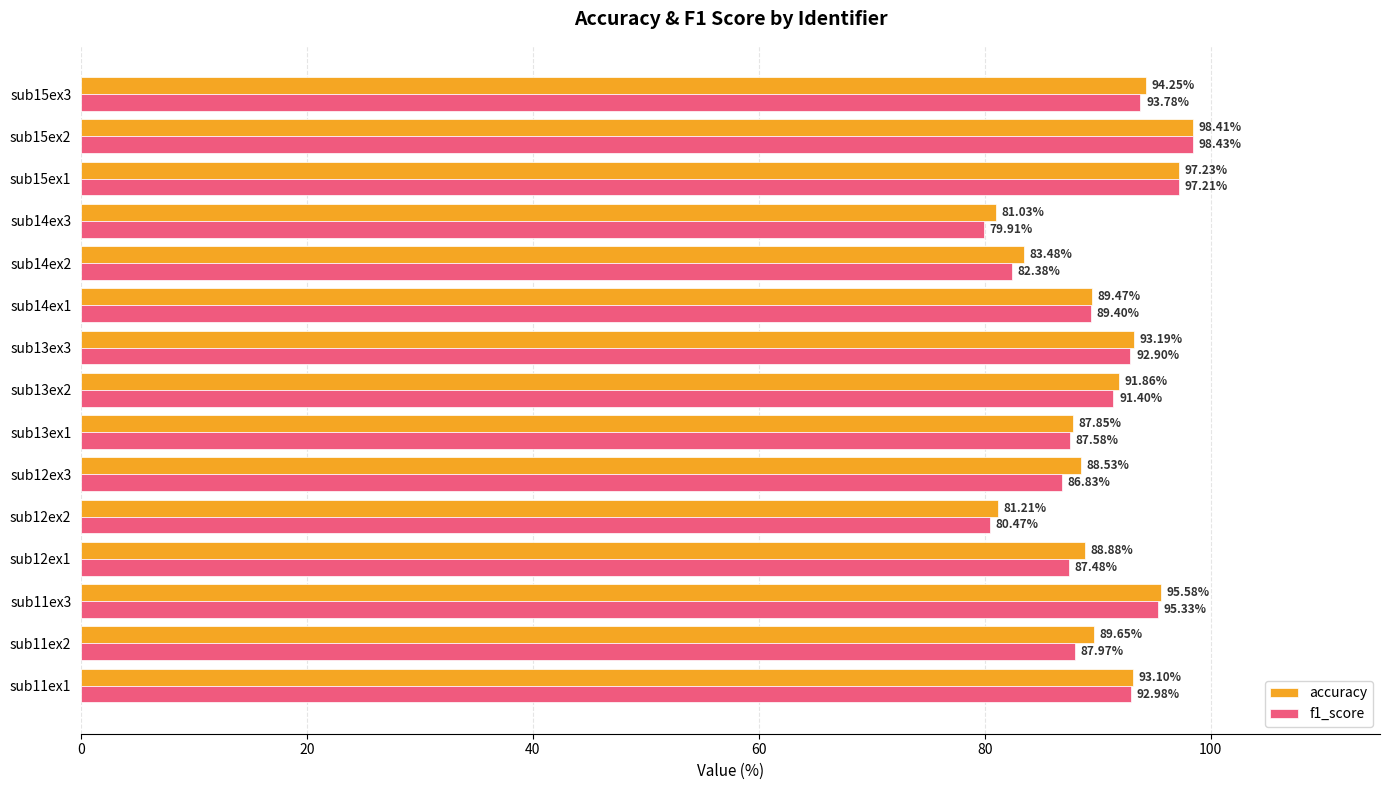

Rank the series by their maximum value, from lowest to highest.

accuracy, f1_score